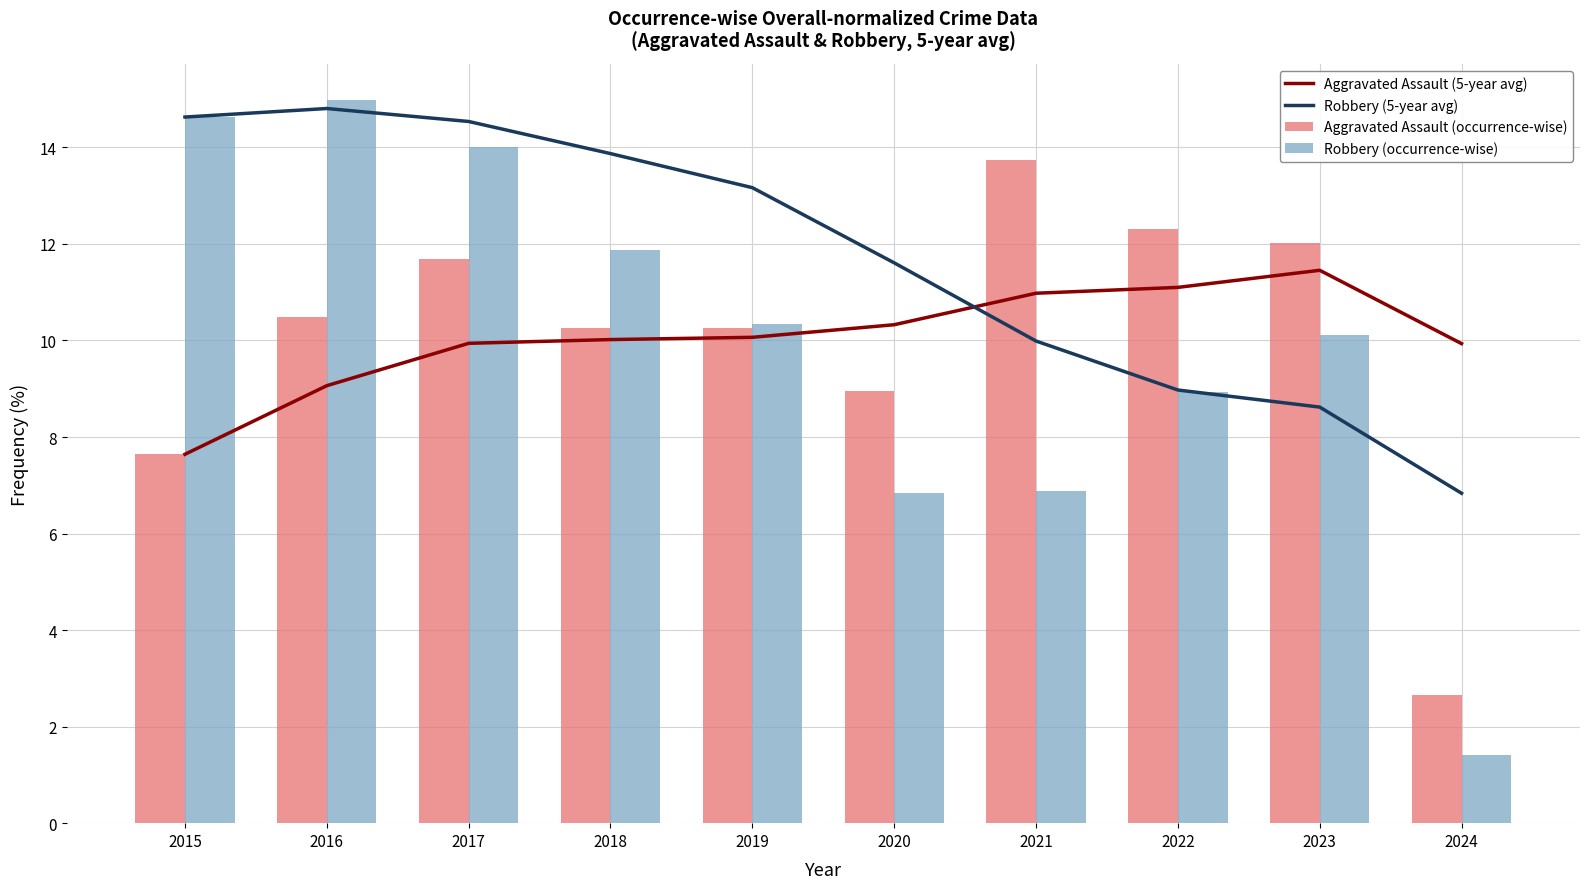

What is the maximum value for Robbery (occurrence-wise)?

15.0